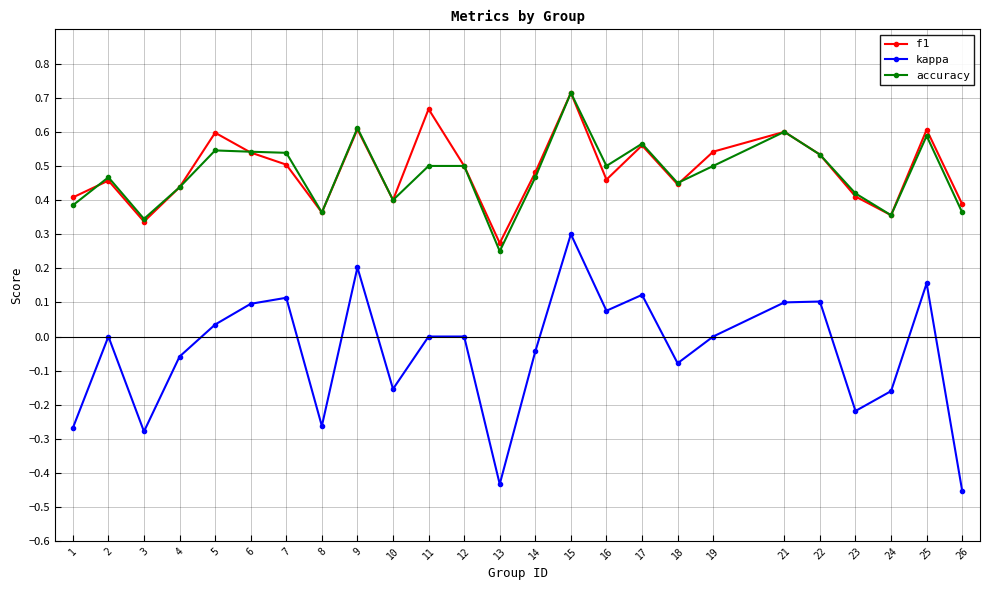

What is the sum of all kappa values?

-1.1